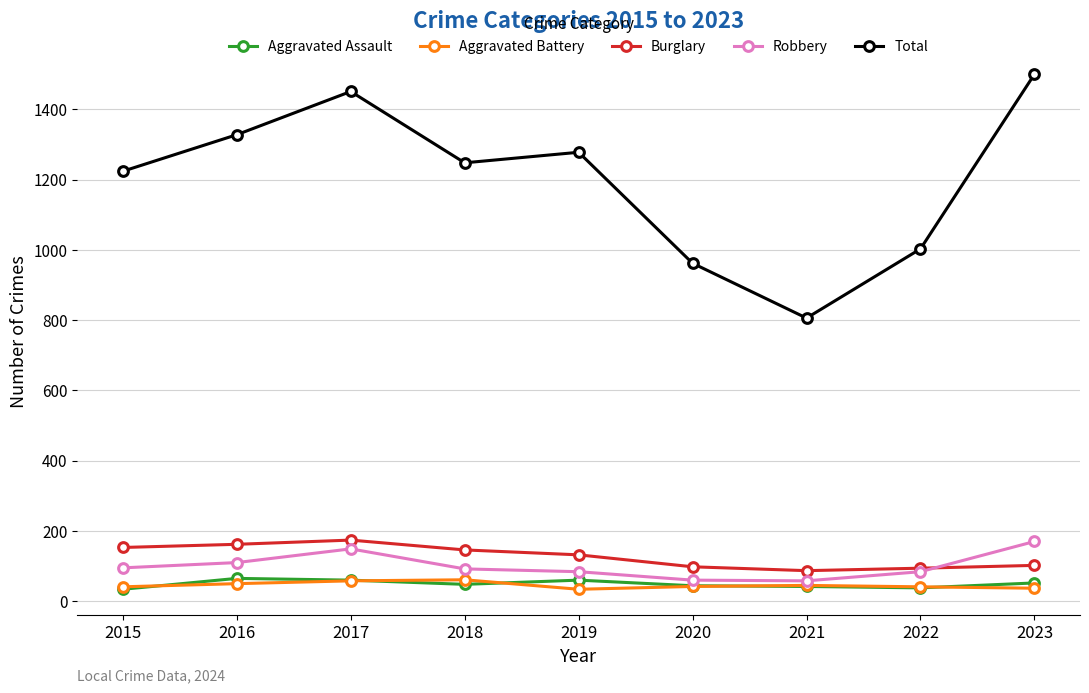

True or false: Aggravated Assault and Robbery intersect in this chart.

False